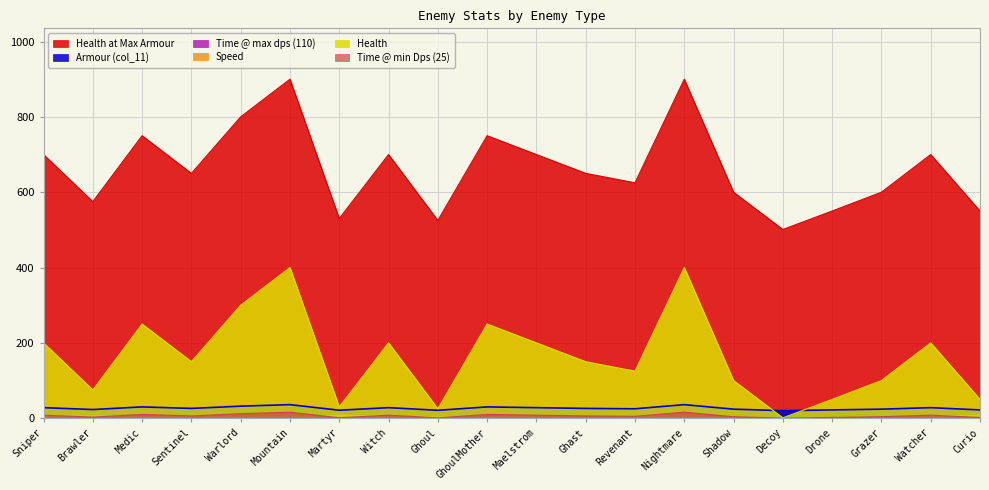

True or false: Armour (col_11) has a value of 3.0 at Drone.

False